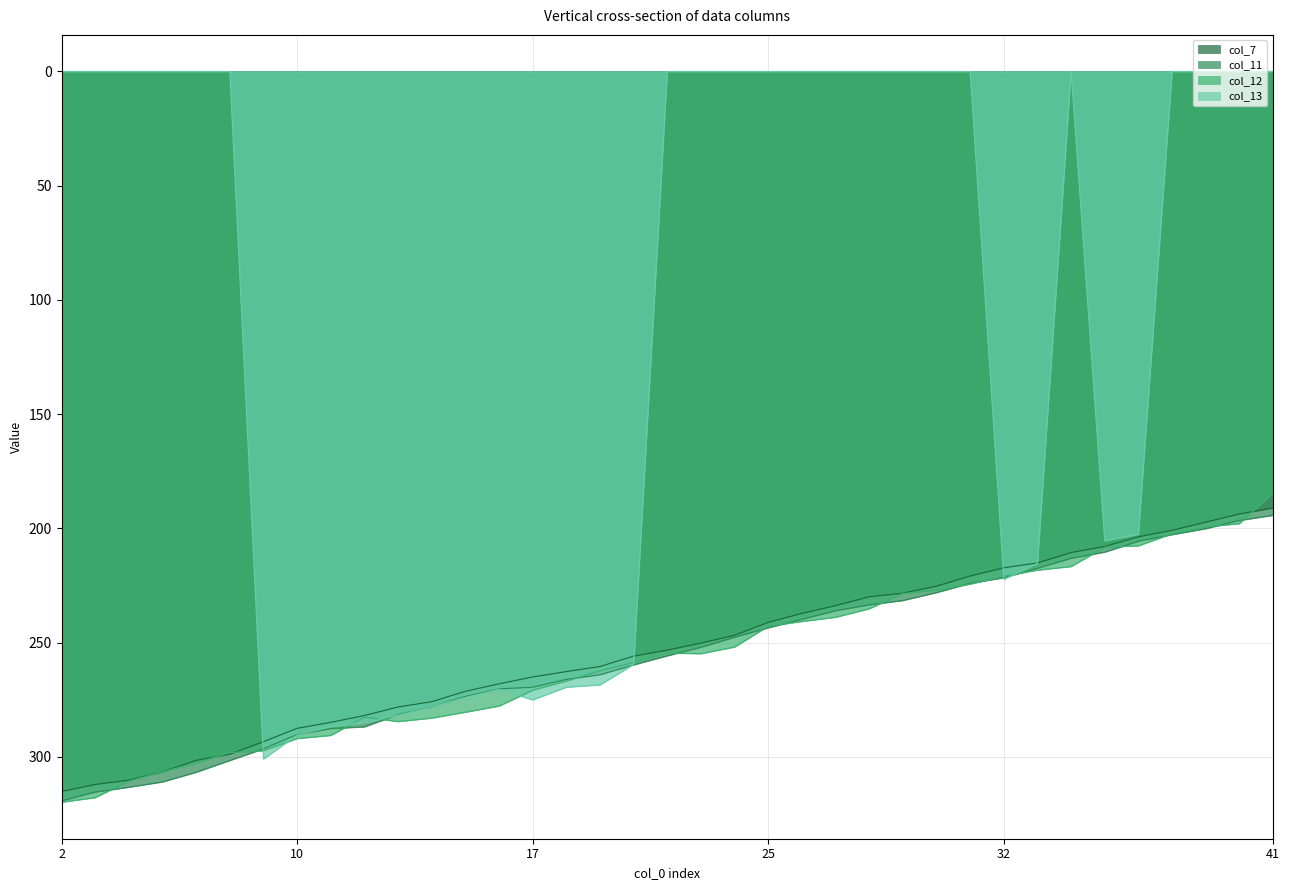

Does the chart display data point markers on the line(s)?

No